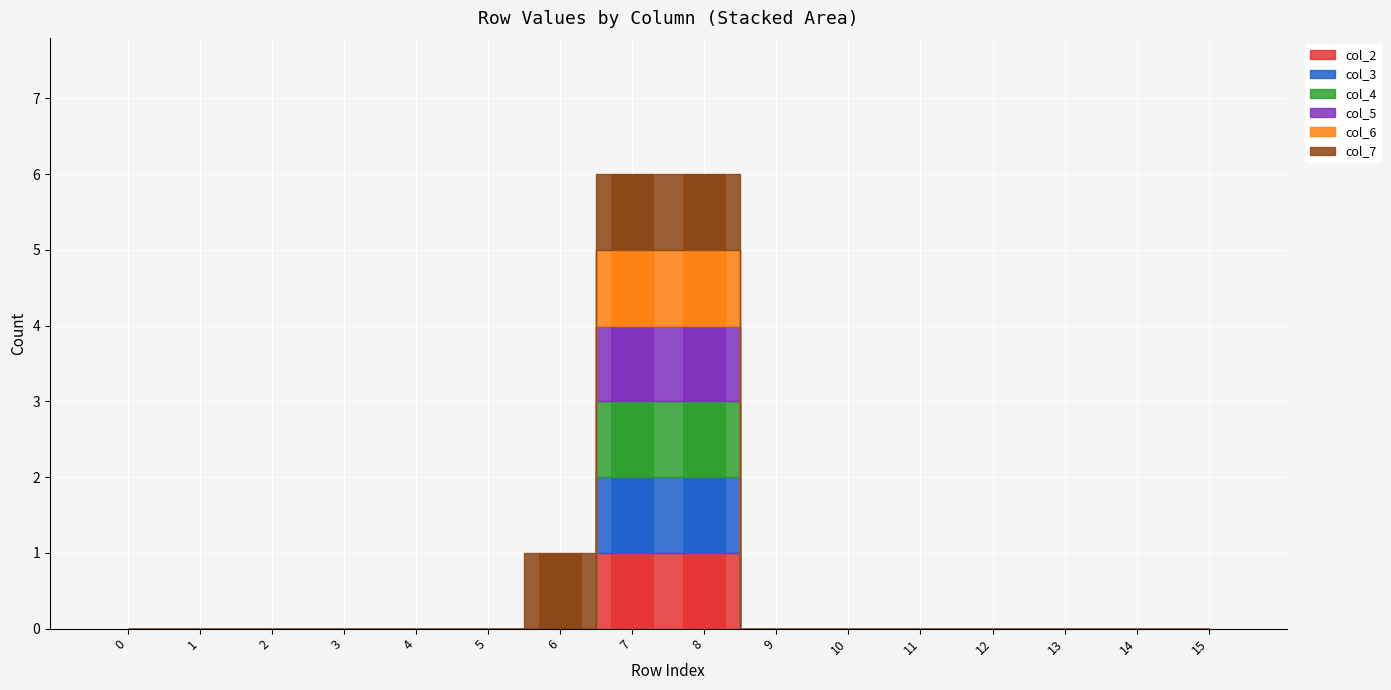

Reading left to right, list all the values displayed in this chart.

col_2: 0	0	0	0	0	0	0	1	1	0	0	0	0	0	0	0
col_3: 0	0	0	0	0	0	0	1	1	0	0	0	0	0	0	0
col_4: 0	0	0	0	0	0	0	1	1	0	0	0	0	0	0	0
col_5: 0	0	0	0	0	0	0	1	1	0	0	0	0	0	0	0
col_6: 0	0	0	0	0	0	0	1	1	0	0	0	0	0	0	0
col_7: 0	0	0	0	0	0	1	1	1	0	0	0	0	0	0	0